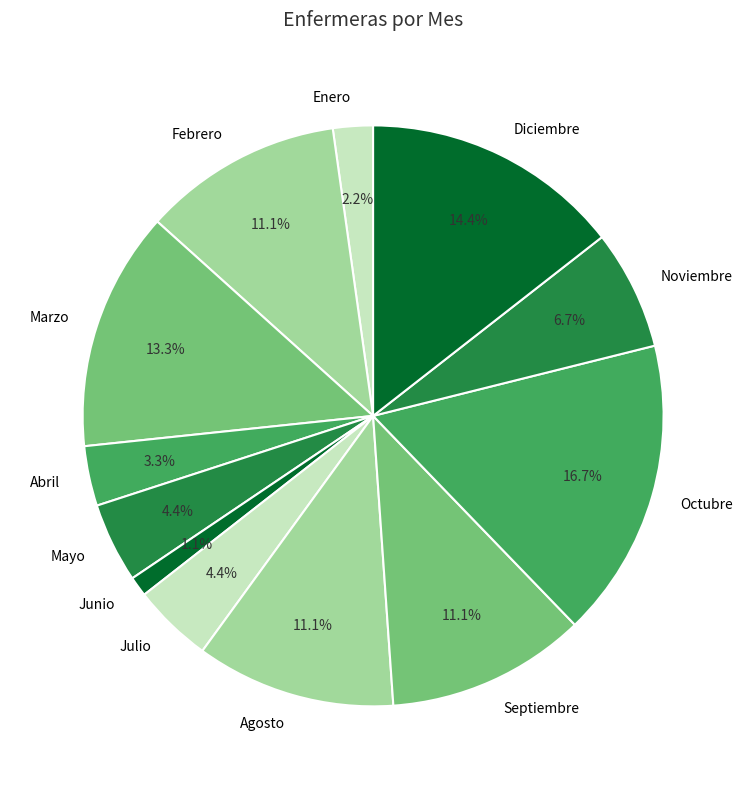

To the nearest percent, what is the combined percentage of Octubre and Diciembre?

31%